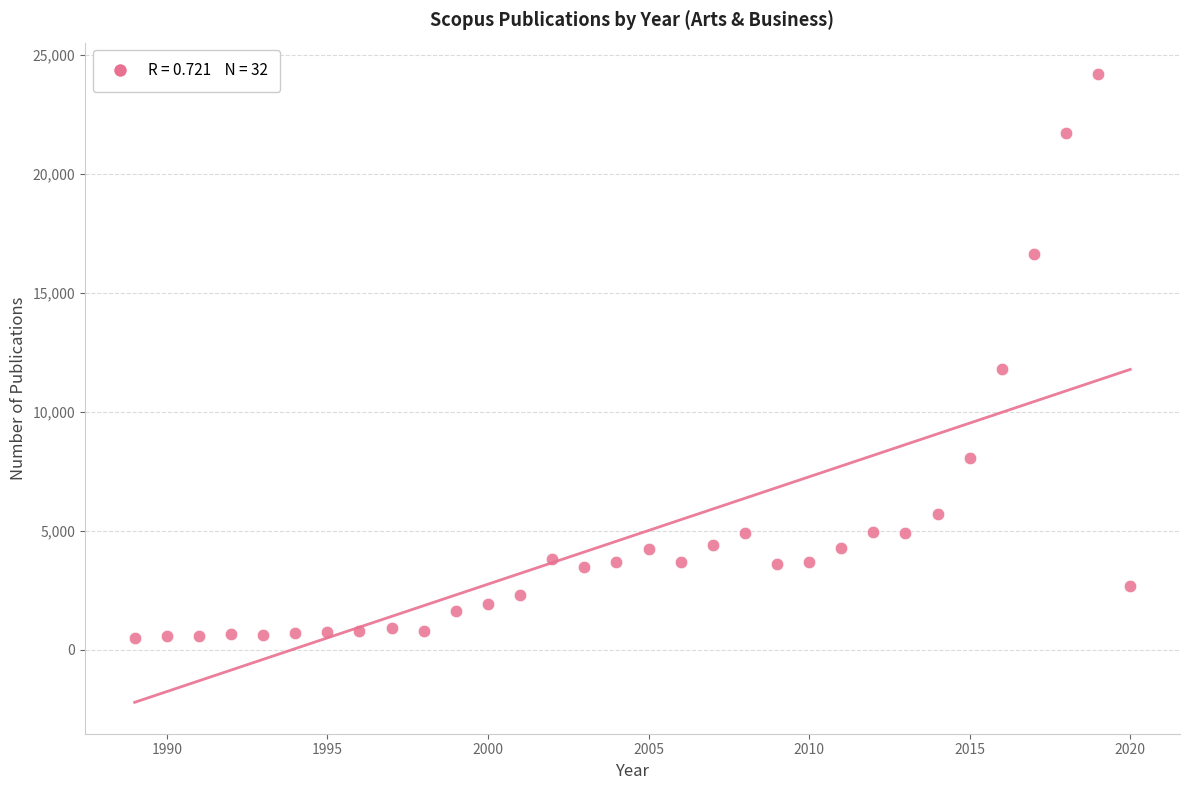

What is the range of Y values (max minus min)?

23680